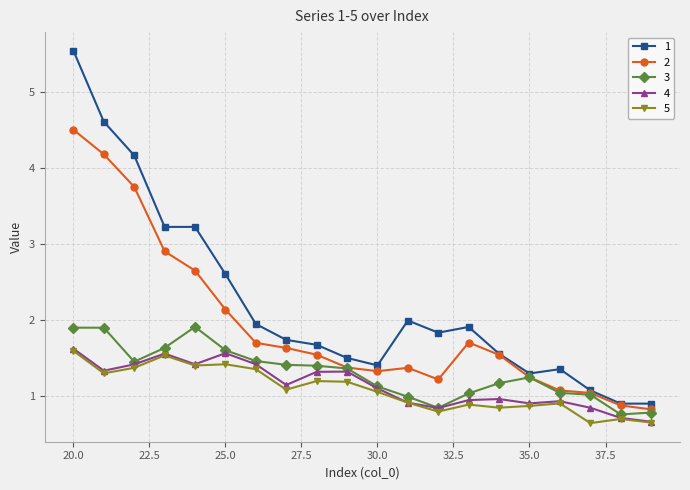

True or false: 5 and 2 cross at least once.

False